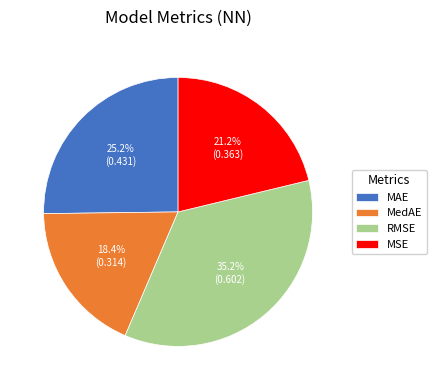

To the nearest percent, what portion does MedAE represent?

18%